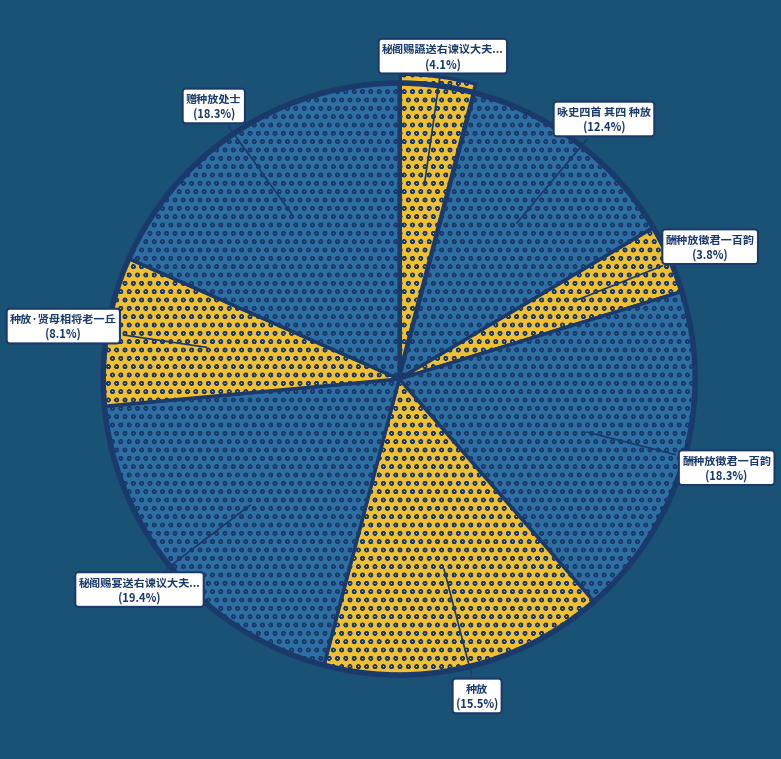

Which category has the smallest portion of the pie?

酬种放徵君一百韵